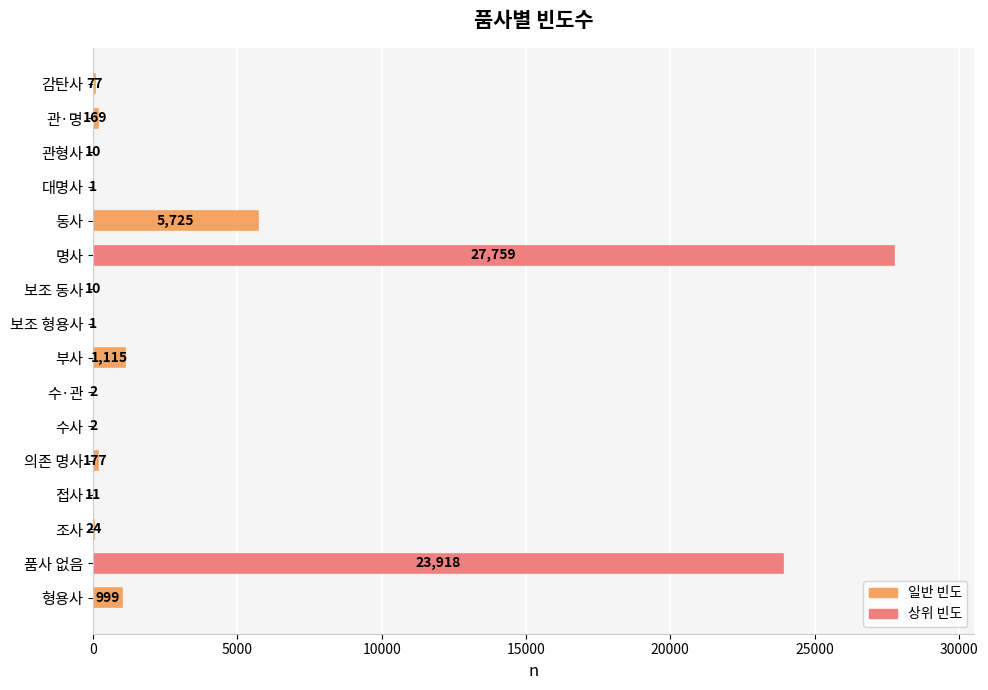

Reading top to bottom, what are all the values shown in this chart?

감탄사=77	관·명=169	관형사=10	대명사=1	동사=5725	명사=27759	보조 동사=10	보조 형용사=1	부사=1115	수·관=2	수사=2	의존 명사=177	접사=11	조사=24	품사 없음=23918	형용사=999